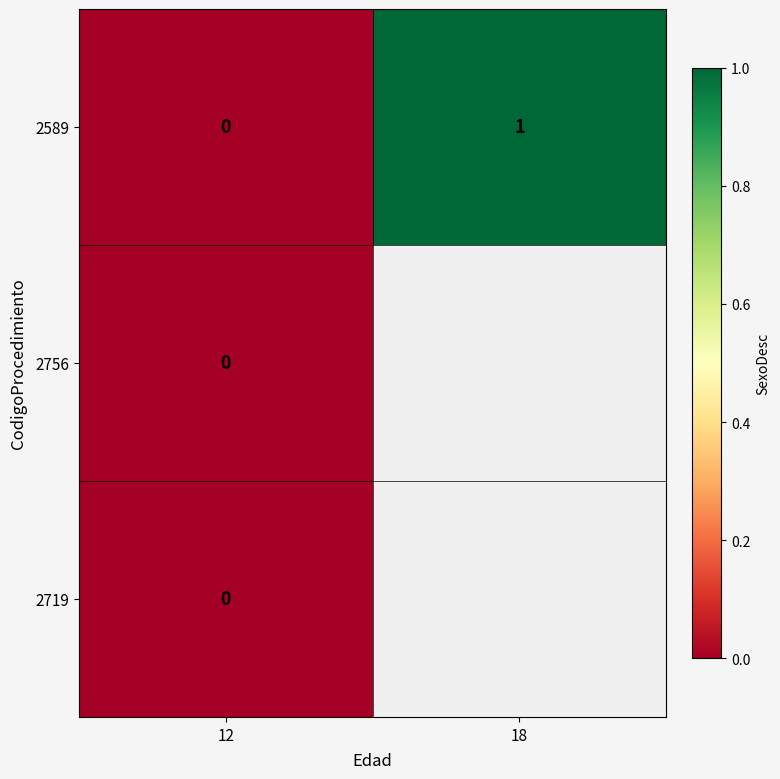

How many series are shown in this chart?

3